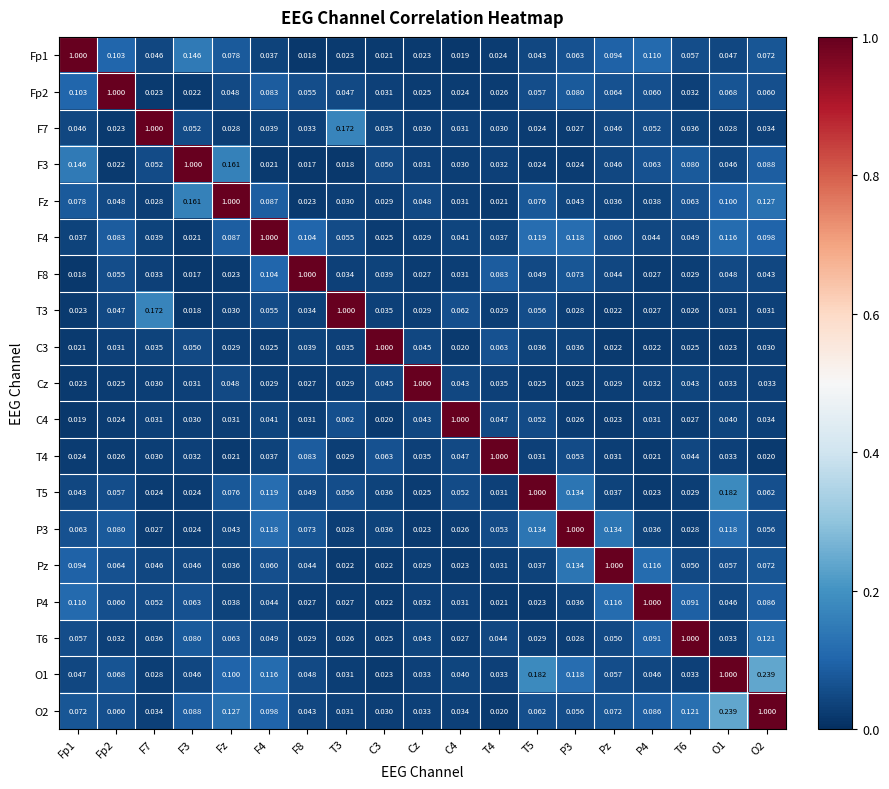

Is the value of O2 at T5 greater than the value of Pz at O1?

Yes